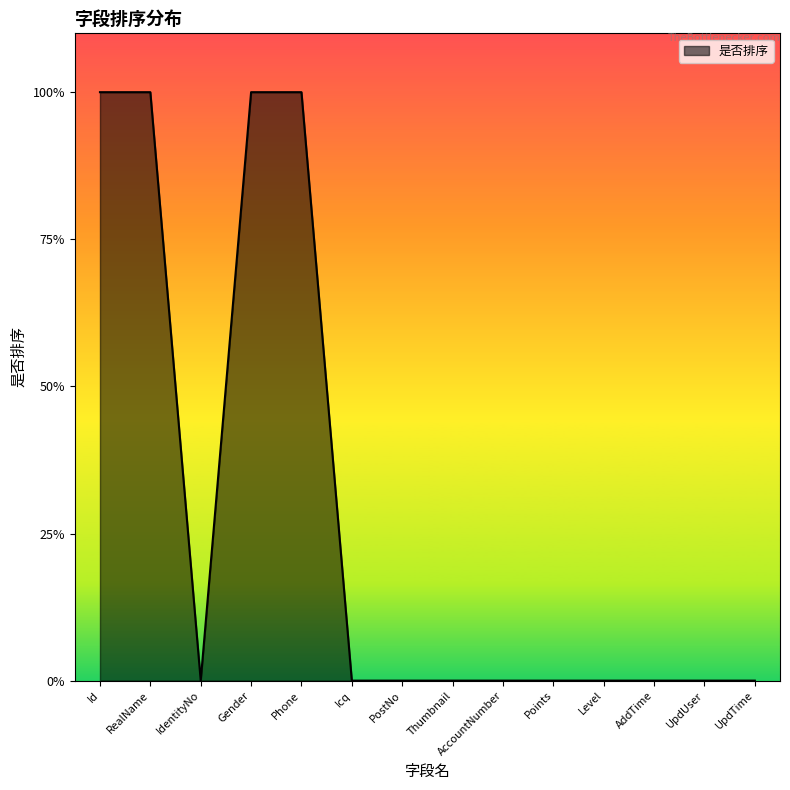

Does the chart have visible grid lines?

No